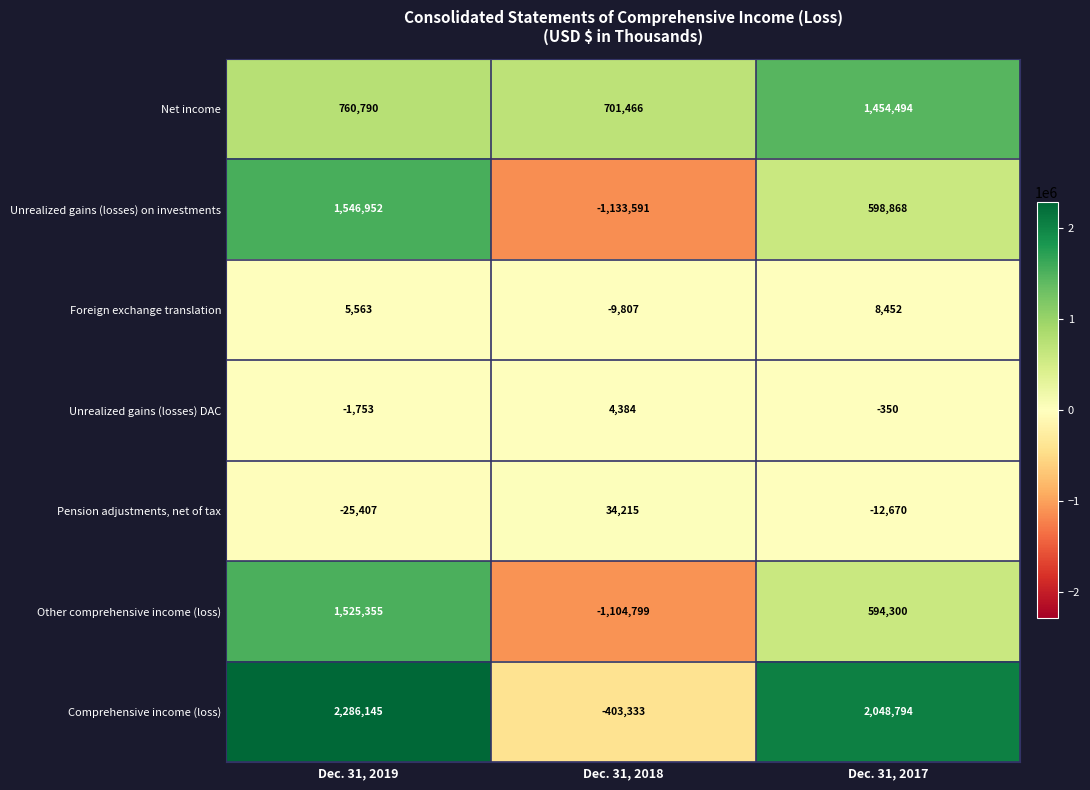

True or false: Comprehensive income (loss) has a value of 1414634 at Dec. 31, 2017.

False